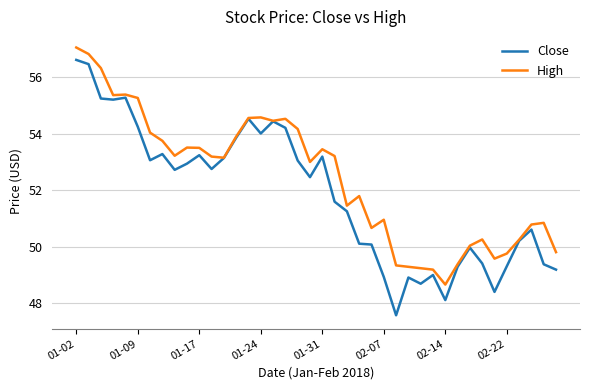

What is the greatest value displayed?

57.1